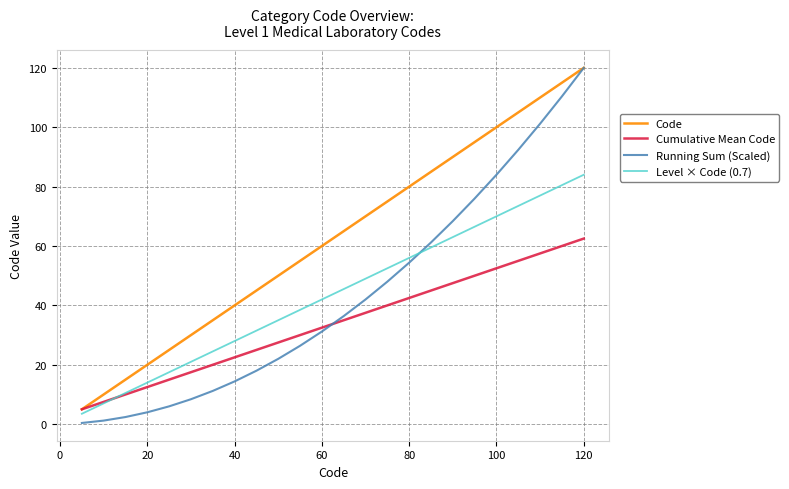

Which series has the largest total across all categories?

Code